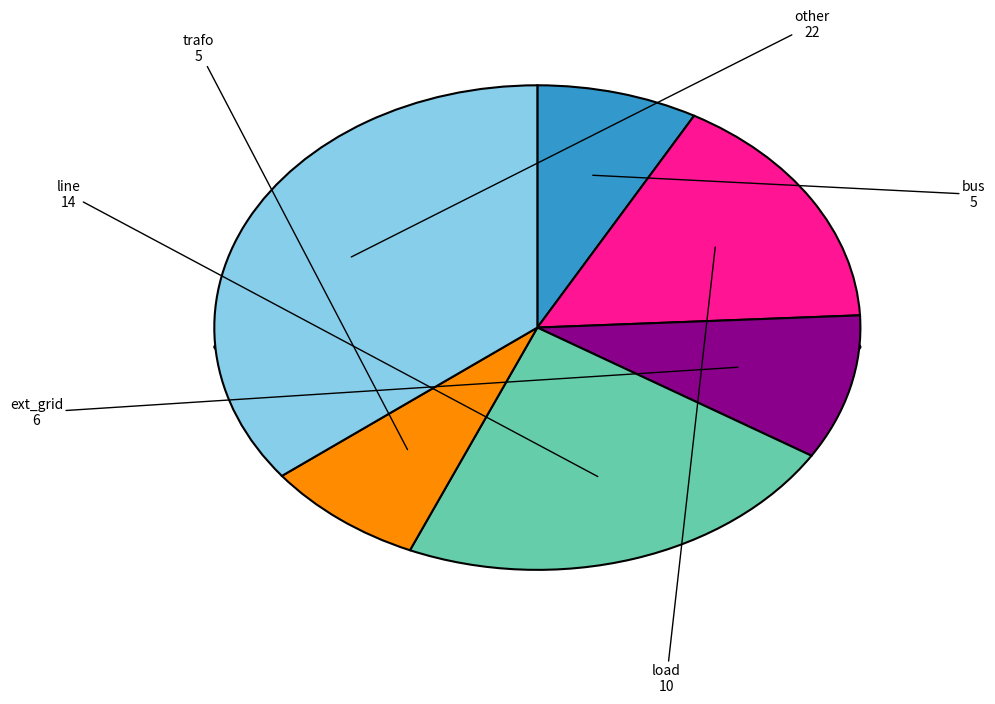

What percentage is NOT represented by load?

83.9%